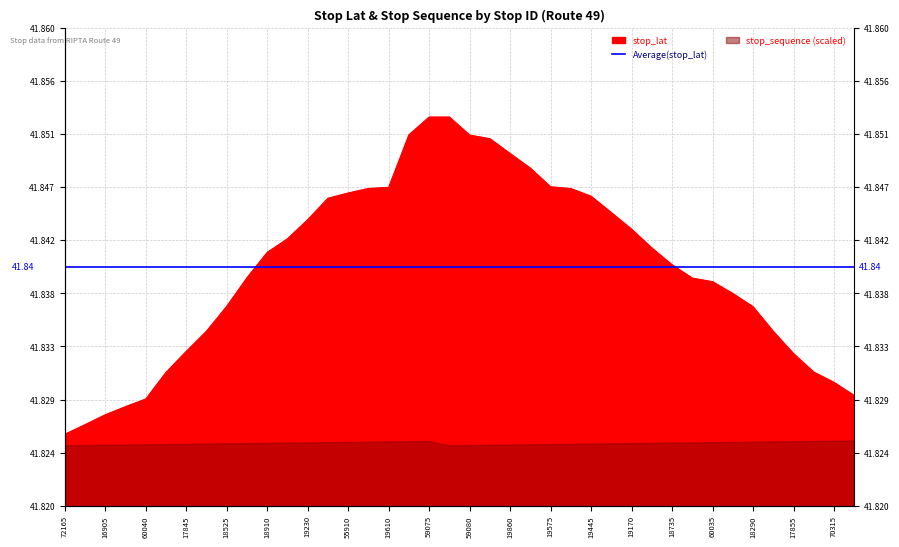

What is the average value?

41.8